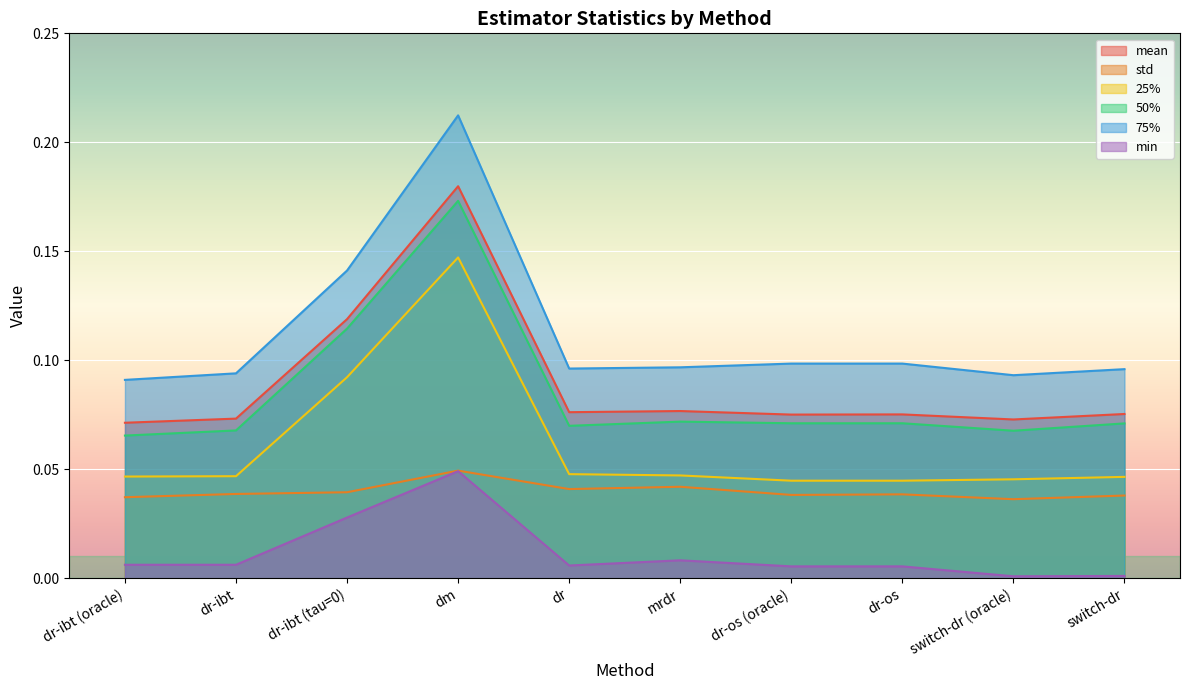

Where is 25% nearest to the value 0?

dr-os (oracle)